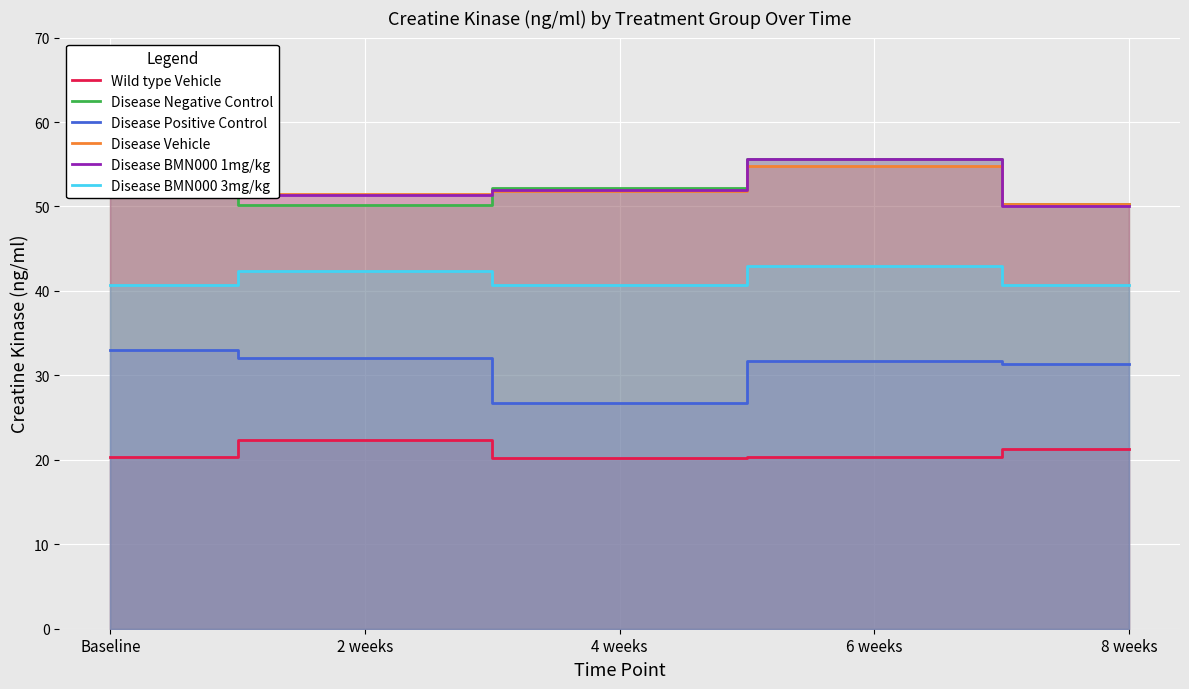

What is the sum of the Disease Vehicle values at 4 weeks and Baseline?

103.5